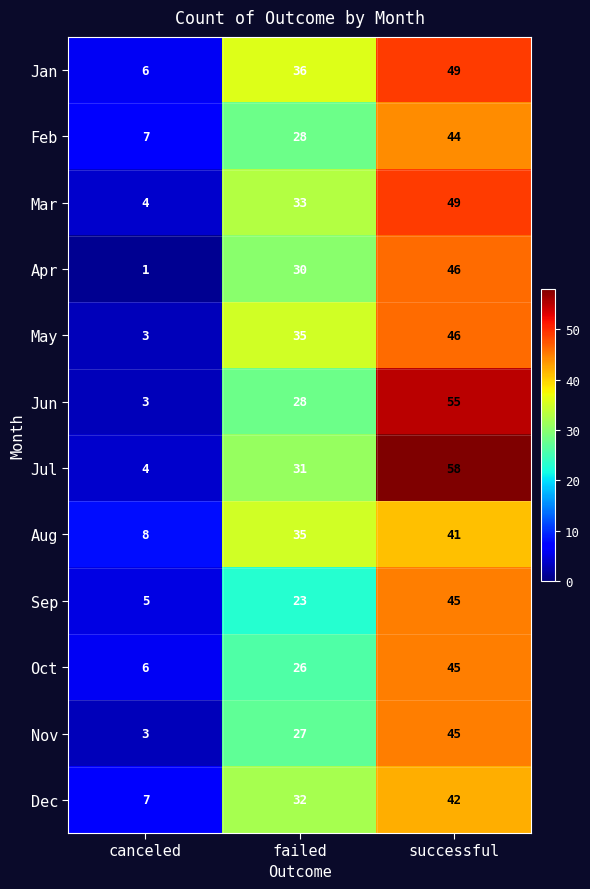

What is the highest value of the Mar series?

49